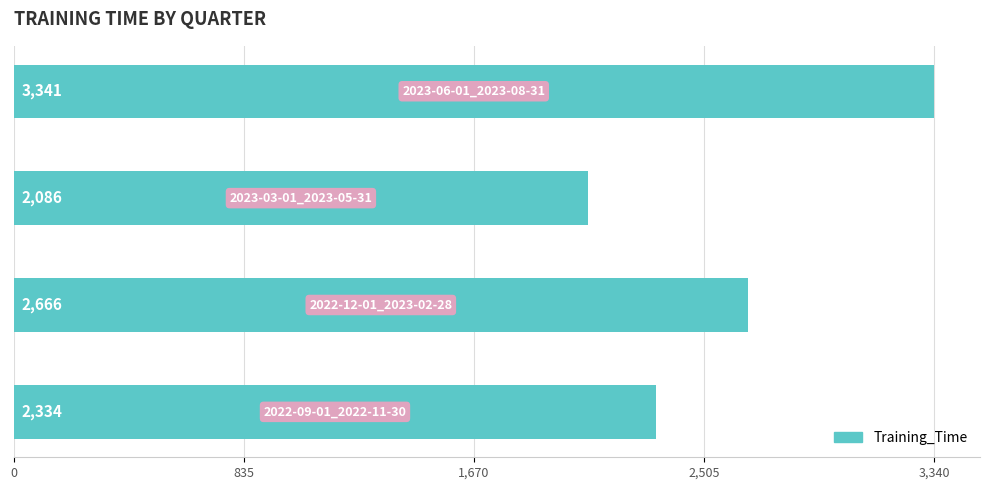

What is the average value?

2606.8